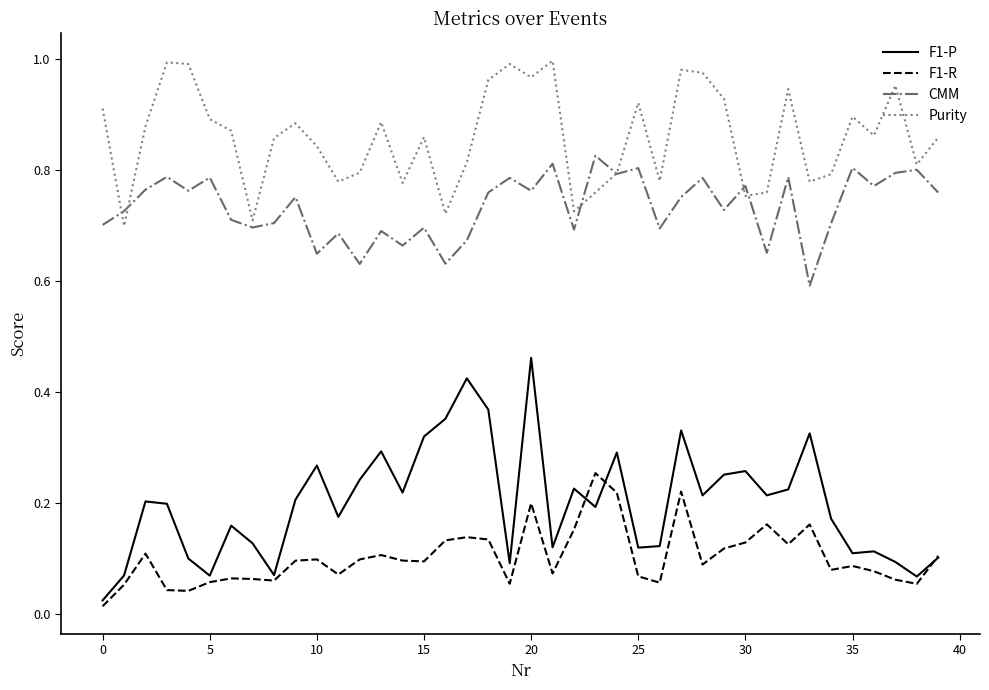

Rank the series by their maximum value, from highest to lowest.

Purity, CMM, F1-P, F1-R